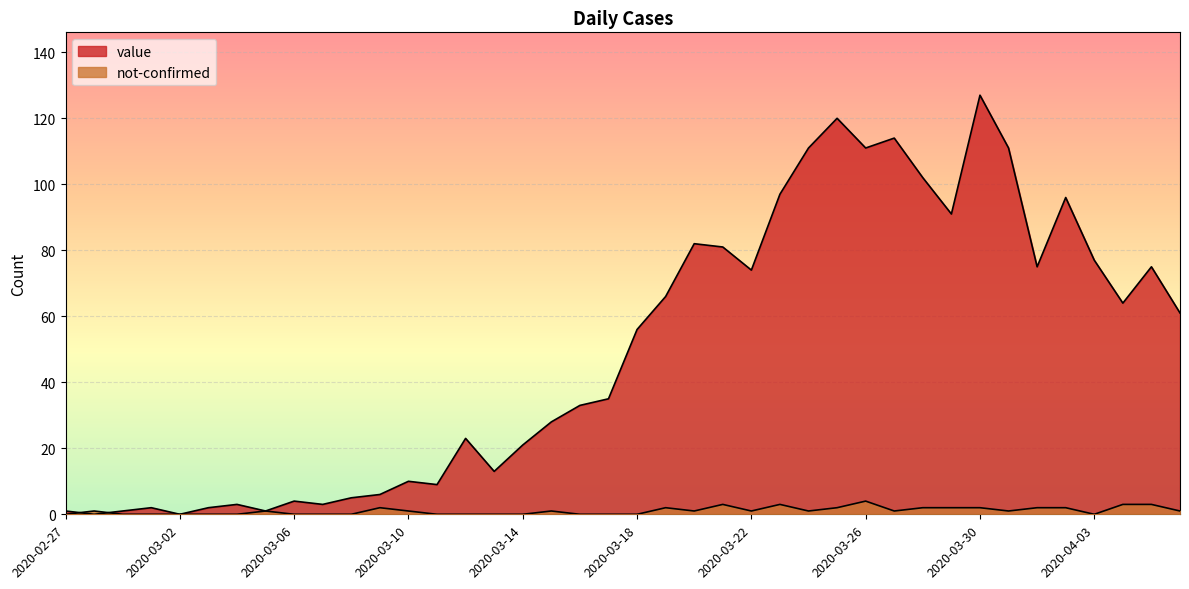

Which category has the highest value in the not-confirmed series?

2020-03-26